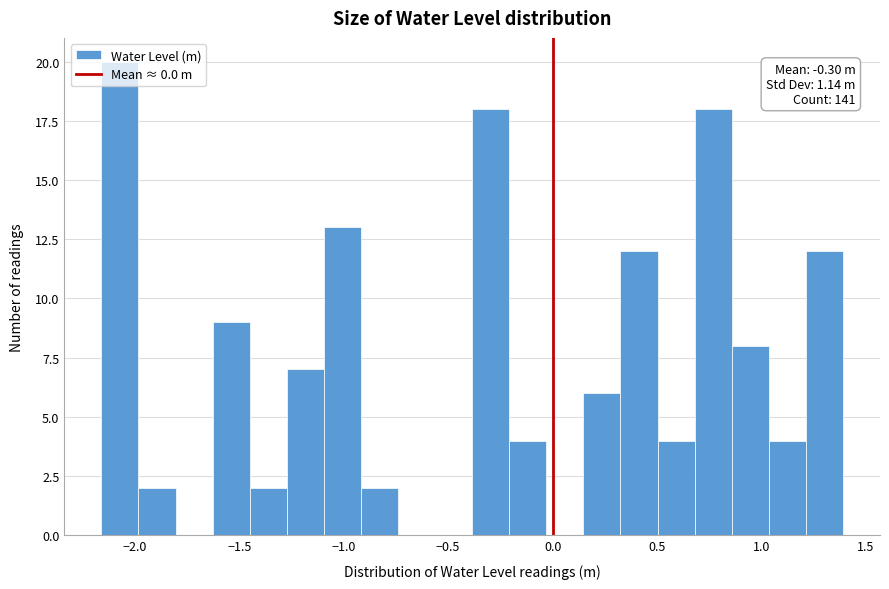

Read against the x-axis, roughly where is the centre of the tallest bar?

-2.05